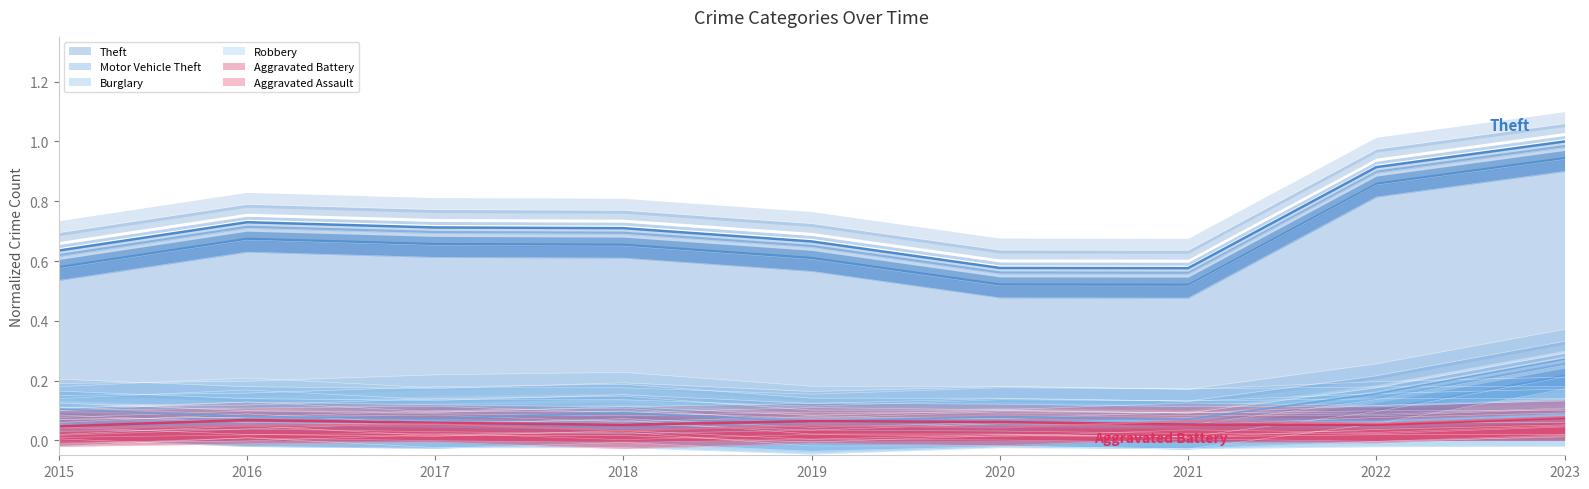

True or false: Theft and Aggravated Assault cross at least once.

False